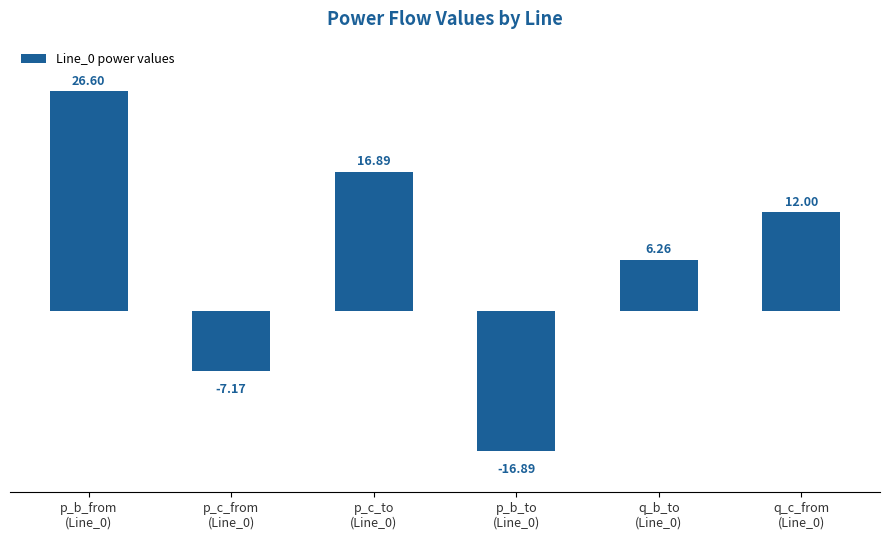

What is the change in value from p_b_from
(Line_0) to q_b_to
(Line_0)?

-20.3